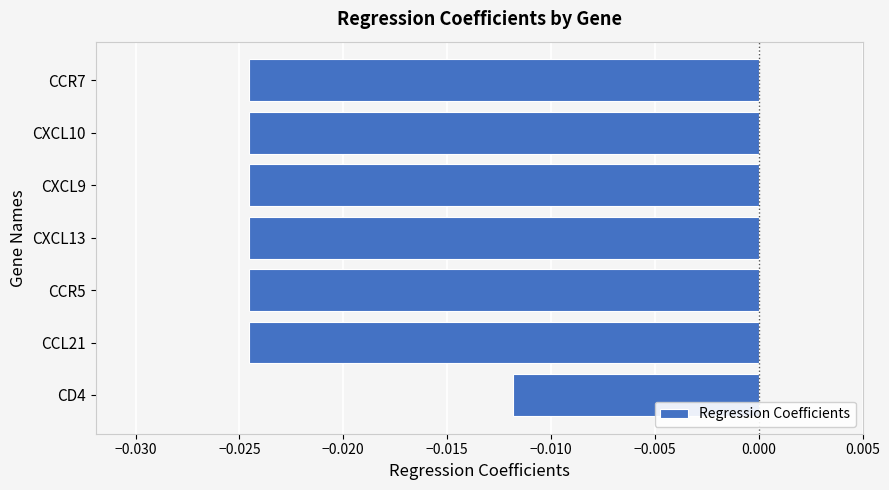

Where is the data nearest to the value 0?

CD4